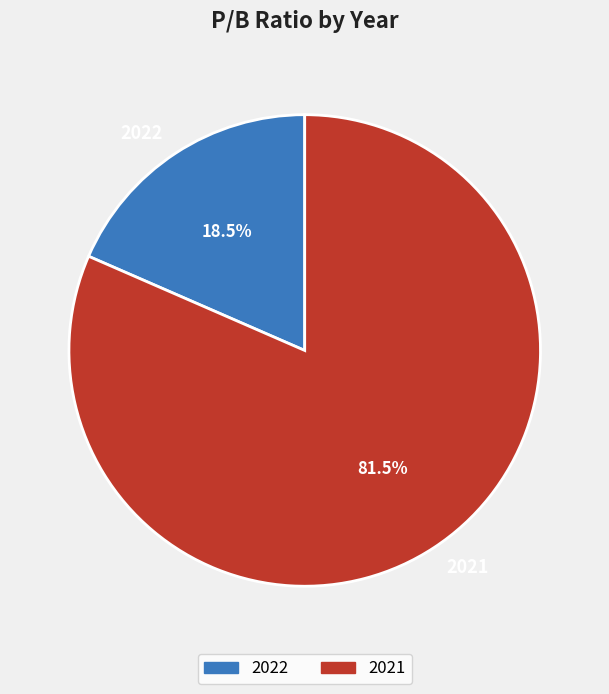

What portion of the pie excludes 2022?

81.5%